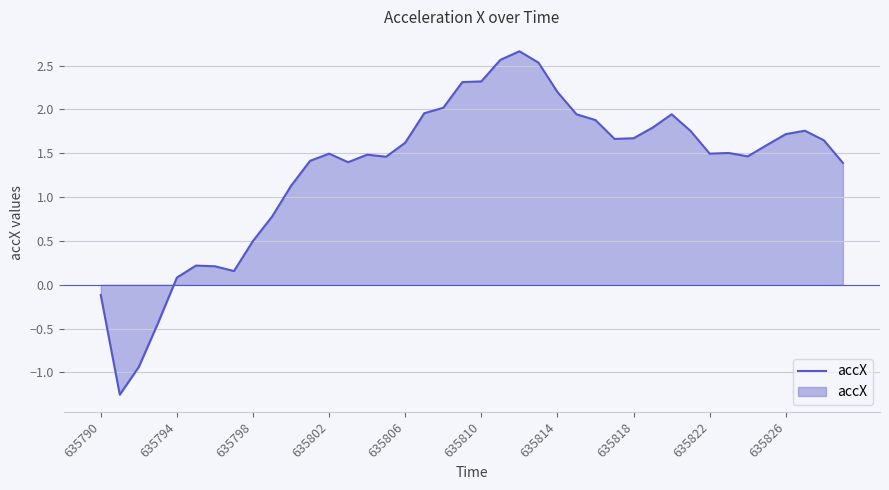

What is the sum of all values?

53.0